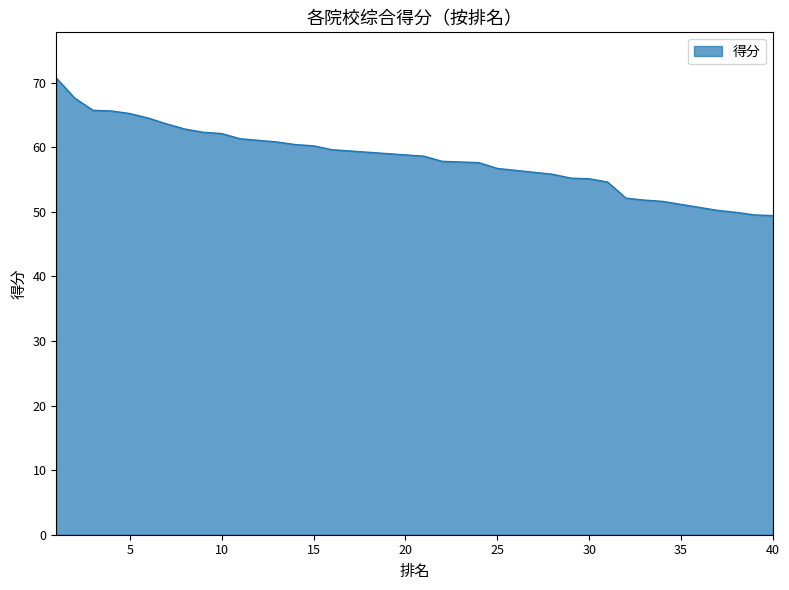

What is the value of the 40th point from the left?

49.4